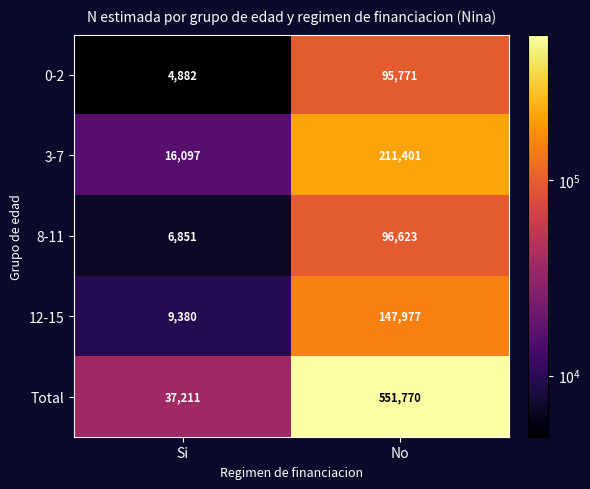

What is the sum of the 3-7 values at Si and No?

227498